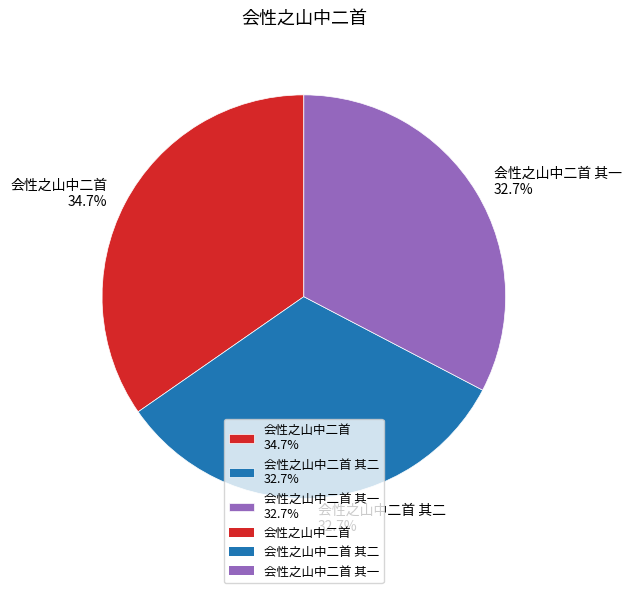

How many segments does this pie chart have?

3